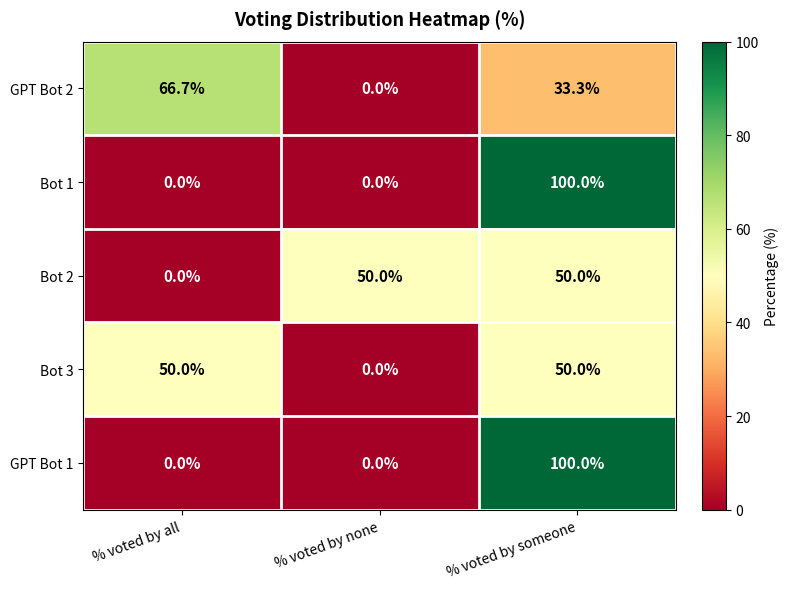

What is the spread (max minus min) of values at % voted by all?

66.7